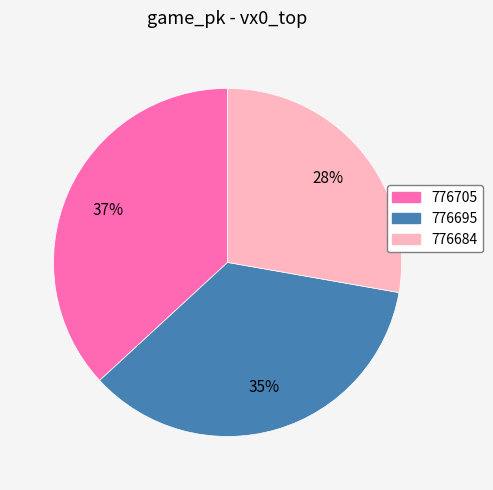

To the nearest percent, what portion does 776705 represent?

37%